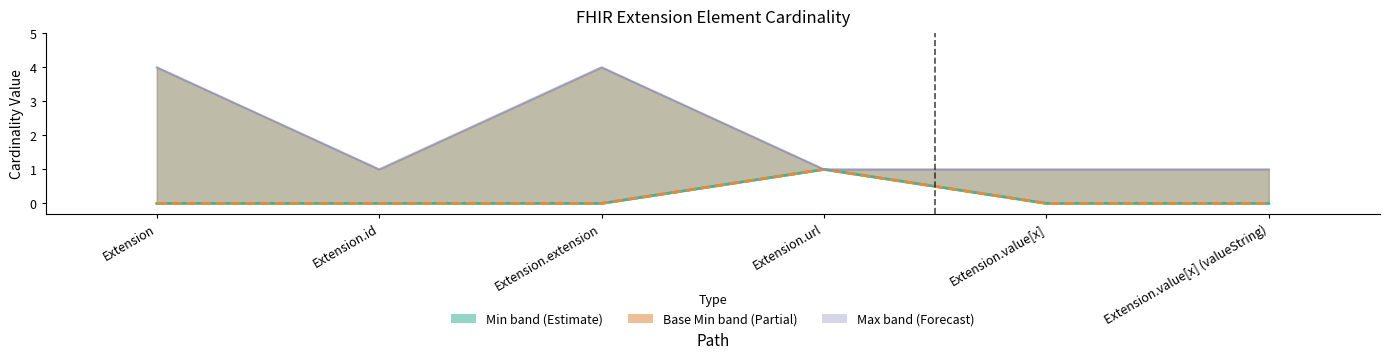

How many data points in Base Min are above 0?

1